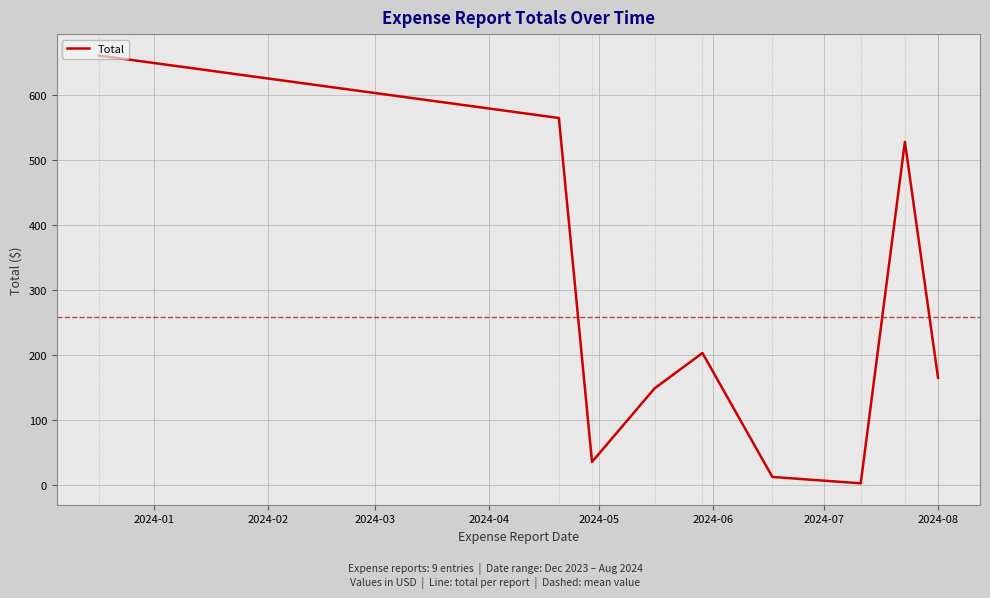

What is the maximum value shown in the chart?

660.9